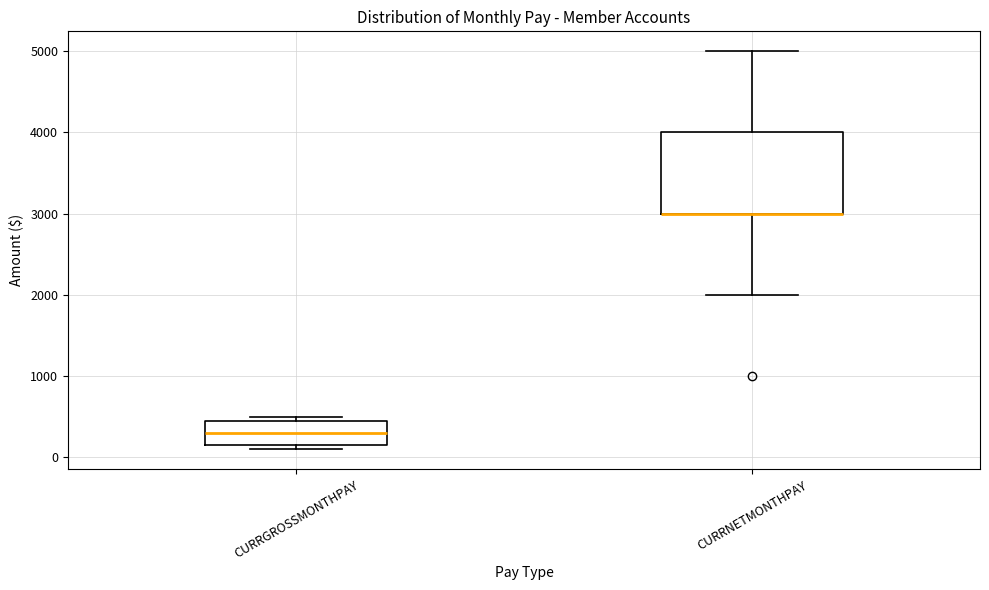

Reading left to right, transcribe this box plot: for each box, give where its median line is, the range the box spans, and where its two whiskers end, as read against the y-axis. The values are not printed on the chart, so give them approximately, as read against the axis.

CURRGROSSMONTHPAY: median 300, box 200 to 500, whiskers 100 to 500 (just above the box's upper edge)
CURRNETMONTHPAY: median 3000 (drawn on the box's lower edge), box 3000 to 4000, whiskers 2000 to 5000